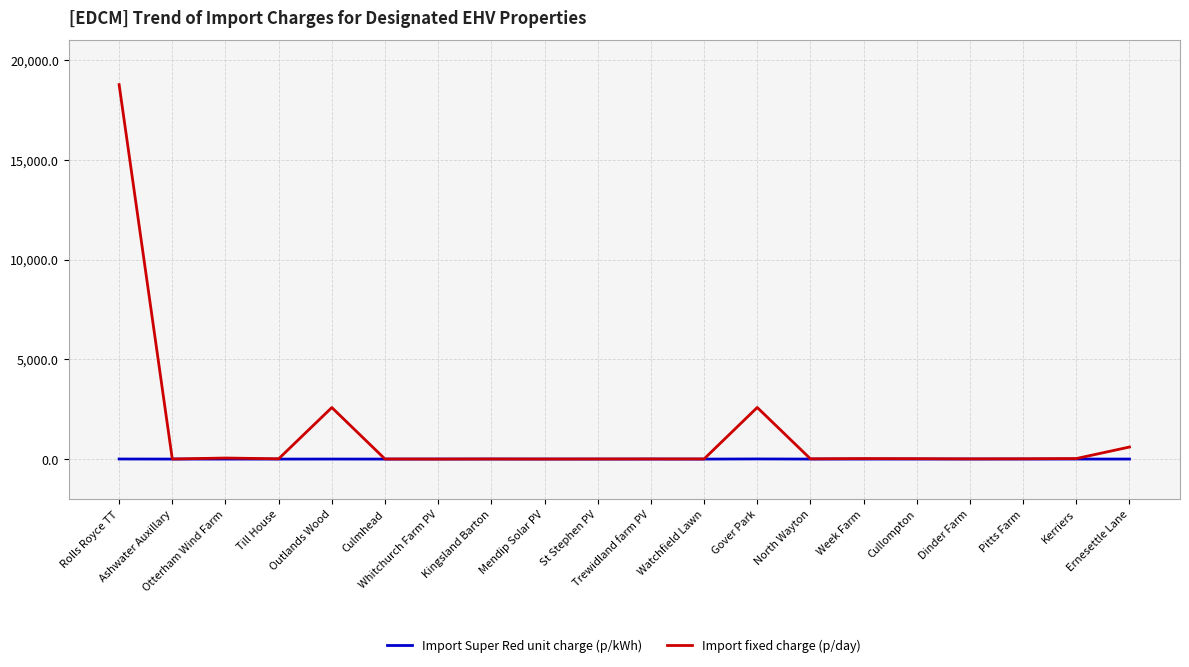

True or false: Import fixed charge (p/day) has a value of 3.3 at Ashwater Auxillary.

True